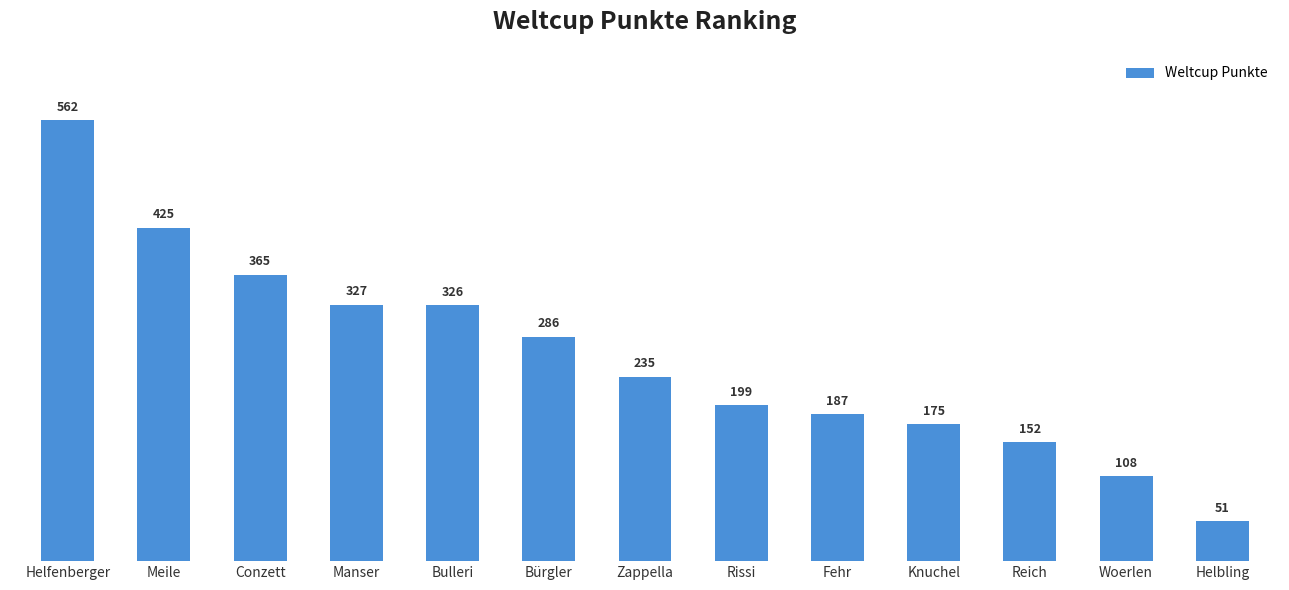

What is the sum of the values at Fehr and Helfenberger?

749